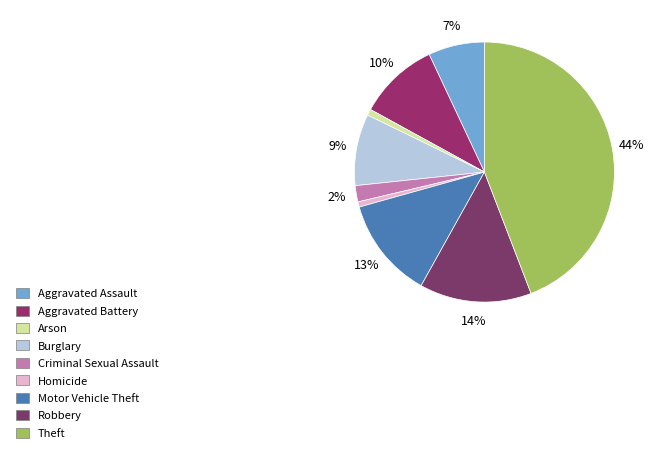

What percentage is the Motor Vehicle Theft slice, to the nearest percent?

13%